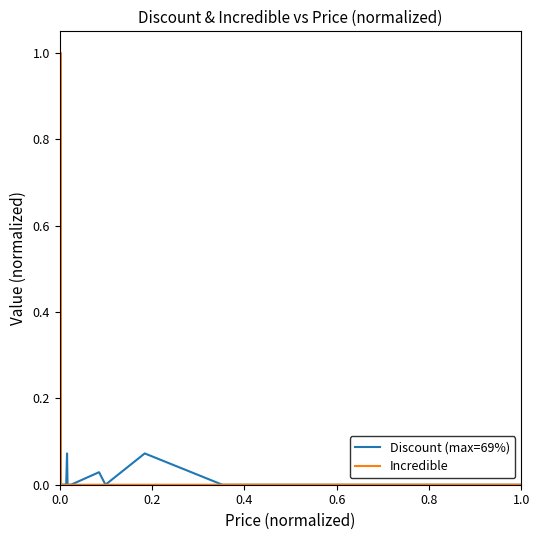

Which series has the largest total across all categories?

Discount (max=69%)